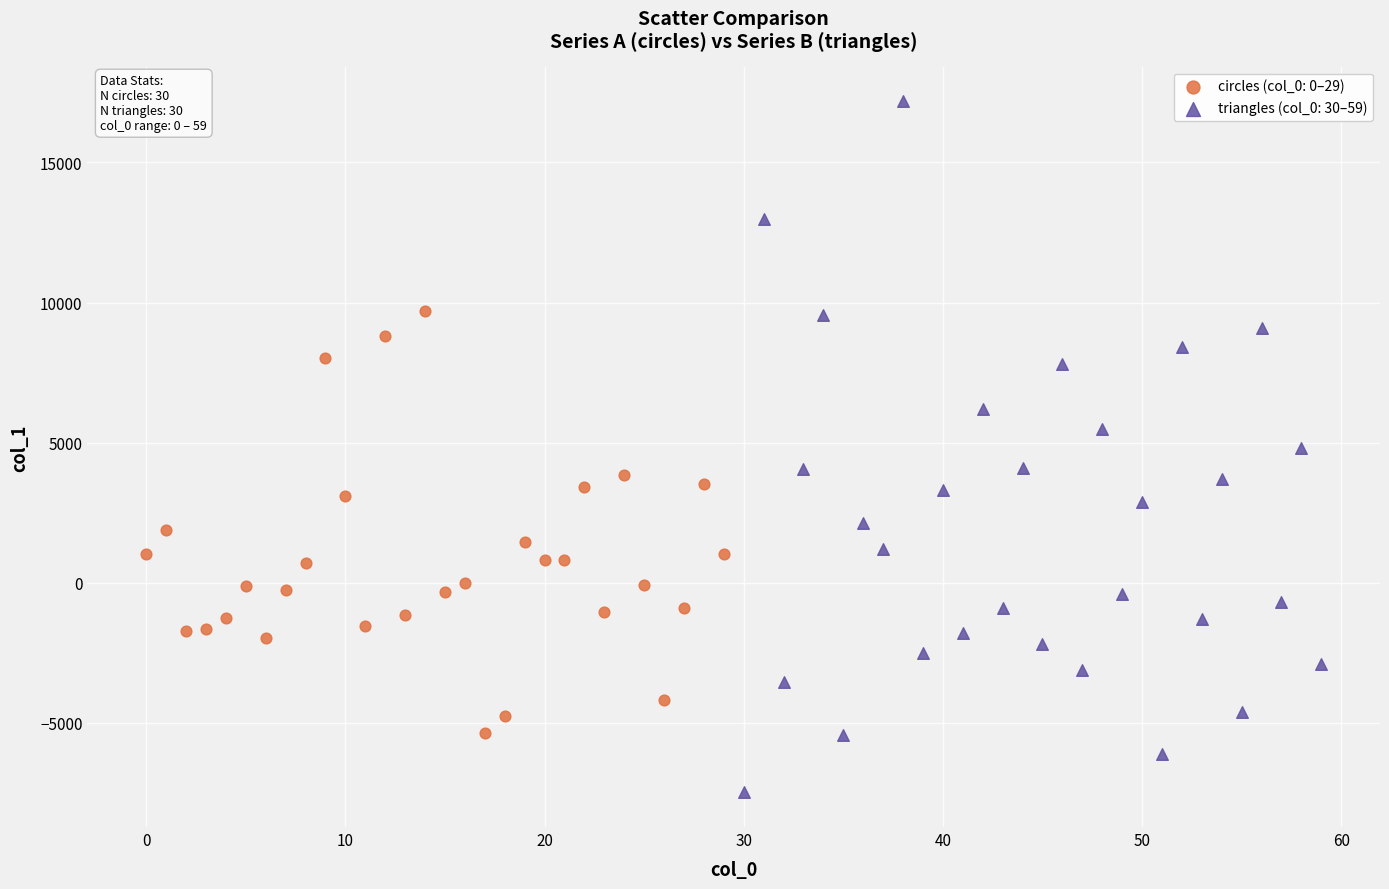

Which series has the largest Y range (max minus min)?

triangles (col_0: 30–59)